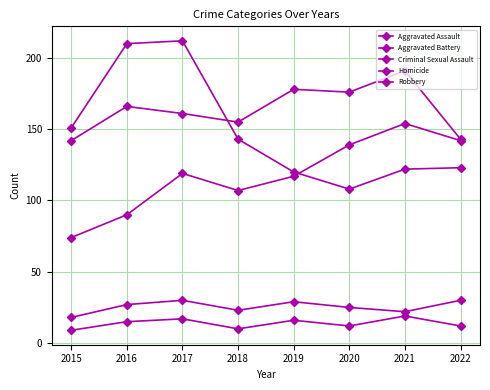

How many lines are shown in the chart?

5